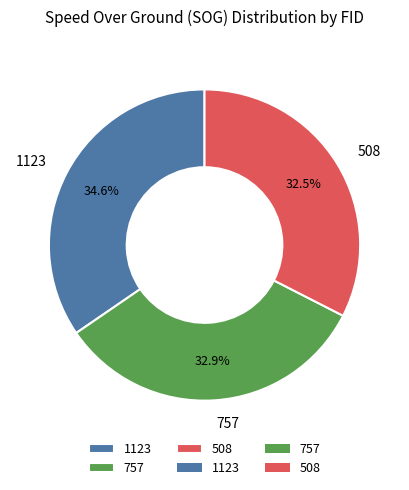

Approximately how many times larger is the value at 1123 compared to 508?

1.1